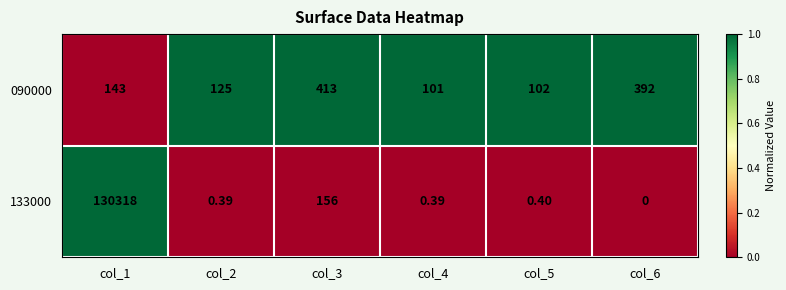

Which series has the largest total across all categories?

133000